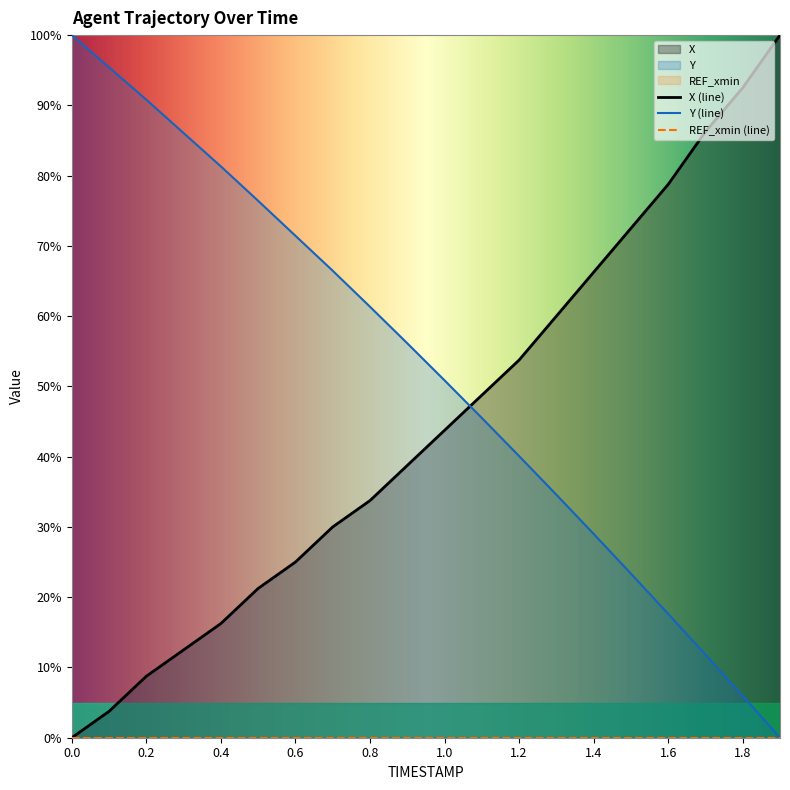

How many data points does each series have?

20